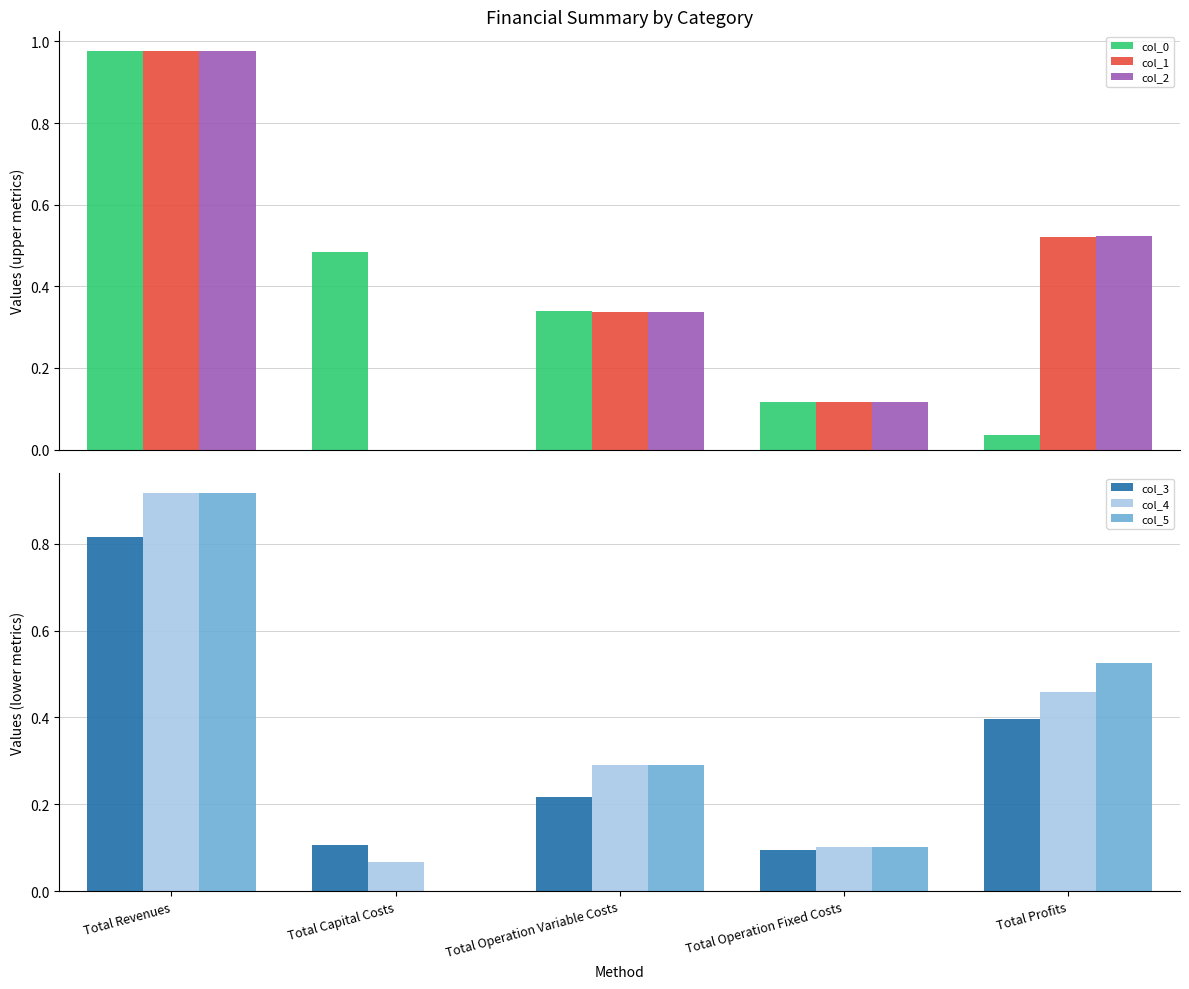

What is the value of the col_2 bar at the 1st from the left?

1.0